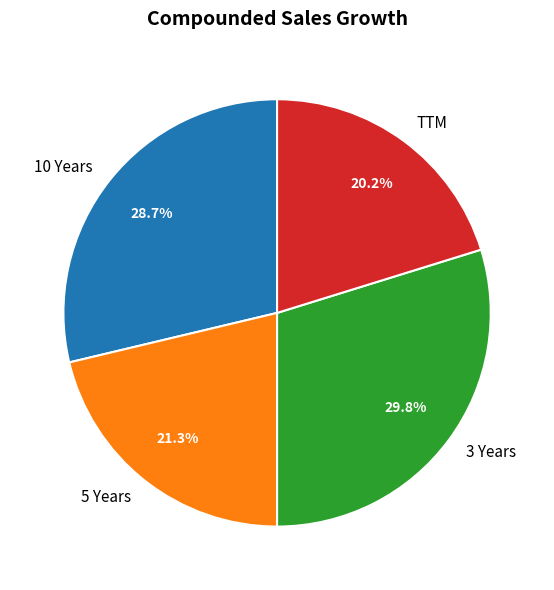

Is the sum of 10 Years and TTM greater than half?

No